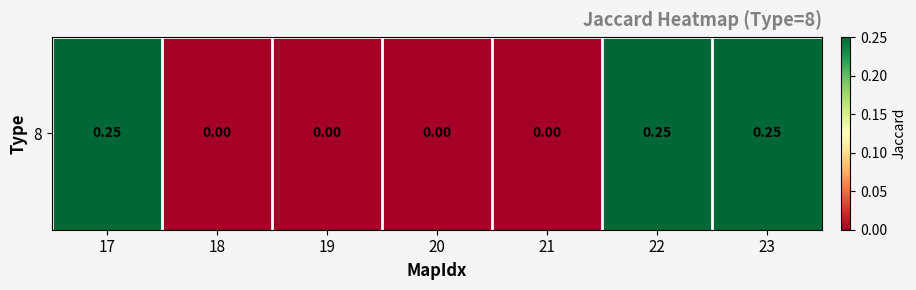

Reading right to left, list all the values displayed in this chart.

23=0.2	22=0.2	21=0.0	20=0.0	19=0.0	18=0.0	17=0.2